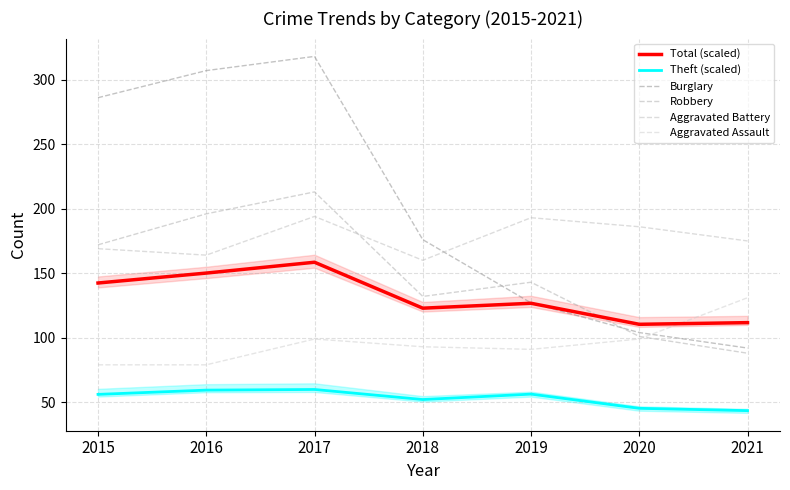

True or false: Aggravated Battery and Aggravated Assault intersect in this chart.

False